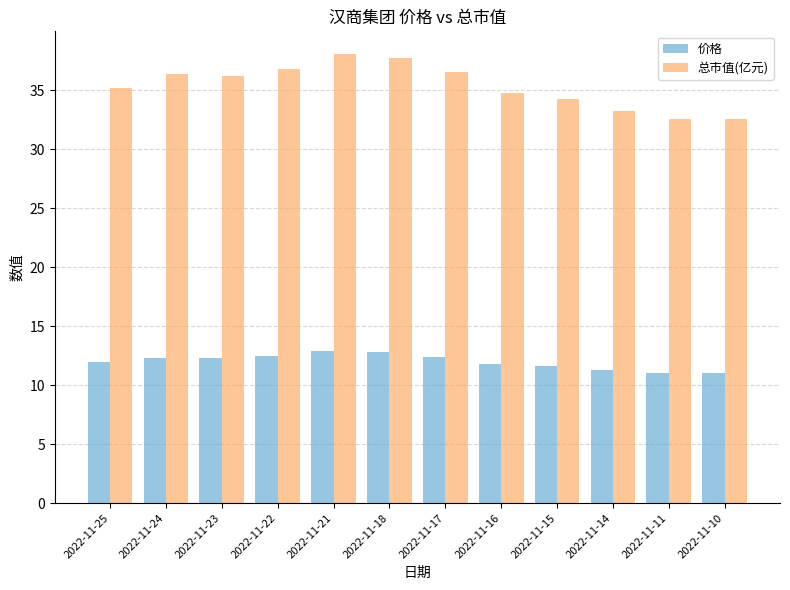

What is the highest value of the 总市值(亿元) series?

38.1